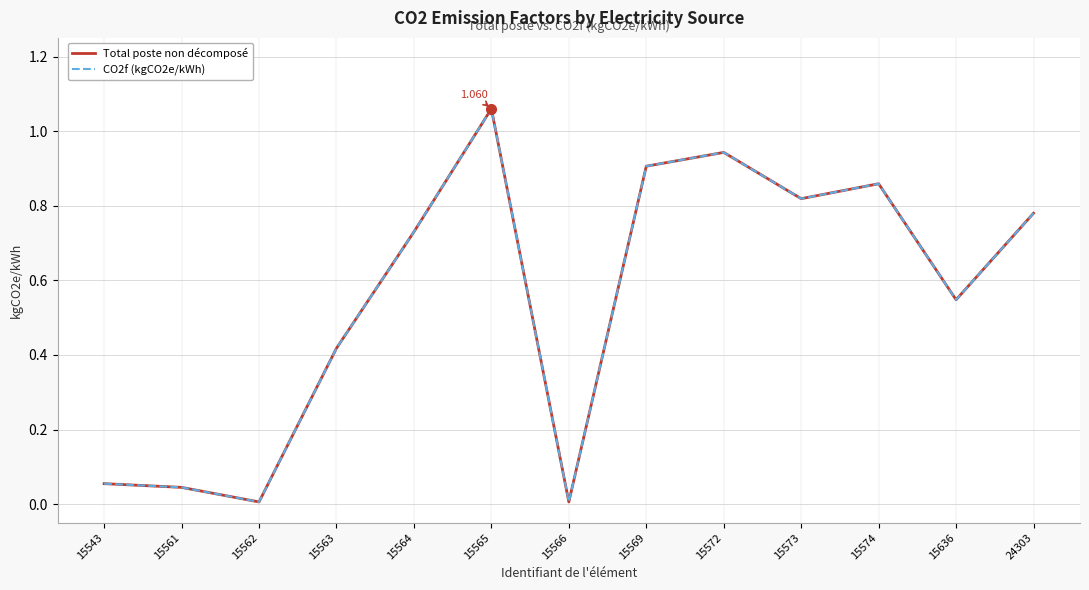

What is the difference between the CO2f (kgCO2e/kWh) values at 15566 and 15636?

0.5